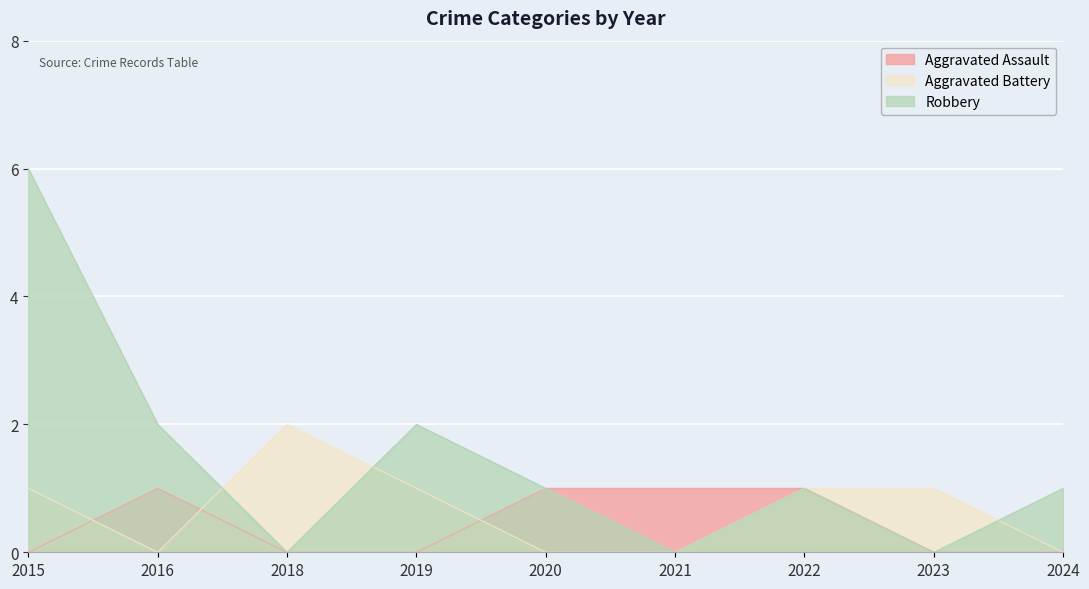

Rank the series by their maximum value, from highest to lowest.

Robbery, Aggravated Battery, Aggravated Assault